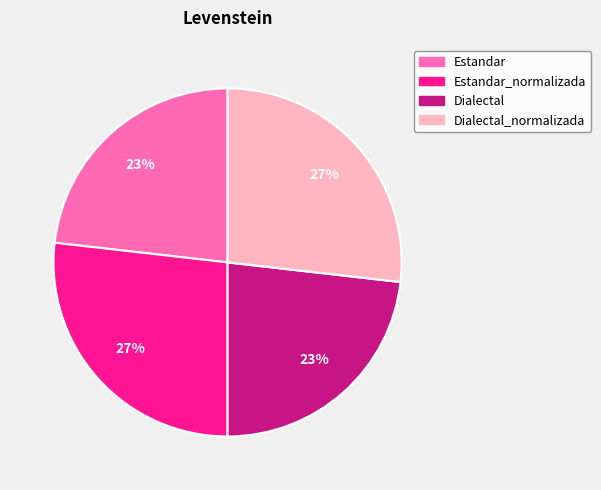

What is the ratio of the value at Dialectal_normalizada to the value at Estandar_normalizada?

1.0